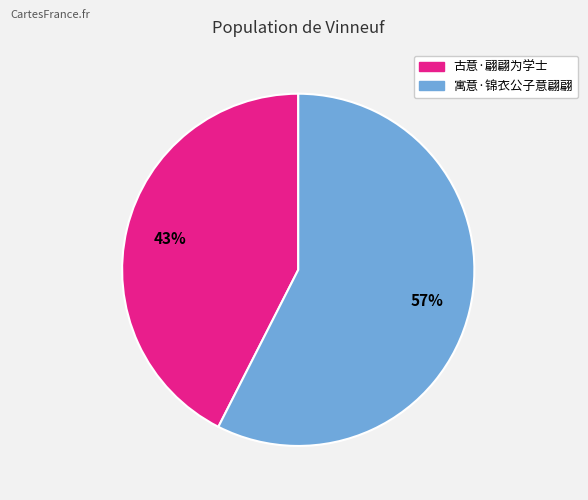

Which has a higher value, 古意·翩翩为学士 or 寓意·锦衣公子意翩翩?

寓意·锦衣公子意翩翩